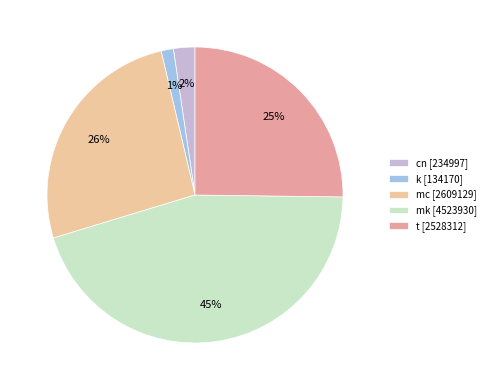

Between cn and mk, which is larger?

mk